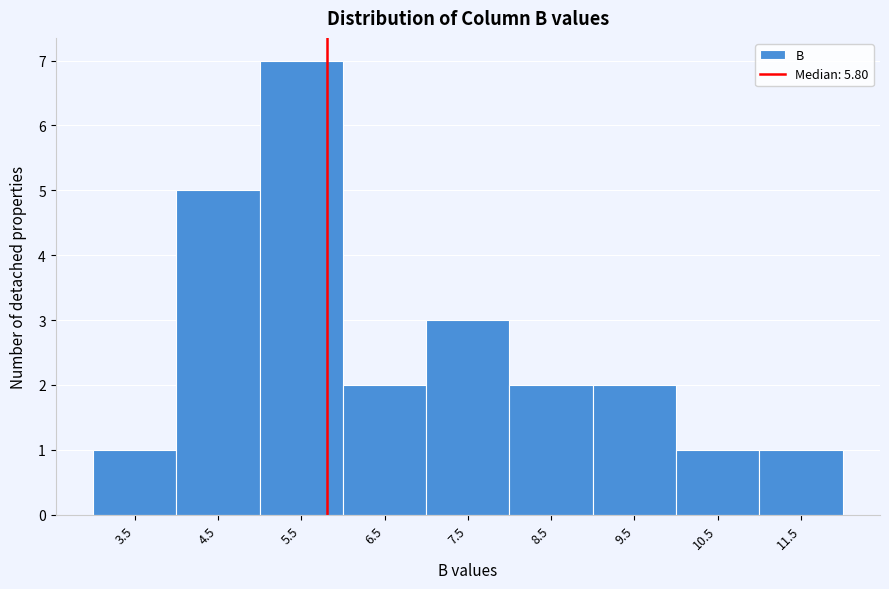

Reading left to right, list every bar in this chart as the range it spans on the x-axis followed by its height. The values are not printed on the chart, so give them approximately, as read against the axis.

3 to 4: 1
4 to 5: 5
5 to 6: 7
6 to 7: 2
7 to 8: 3
8 to 9: 2
9 to 10: 2
10 to 11: 1
11 to 12: 1